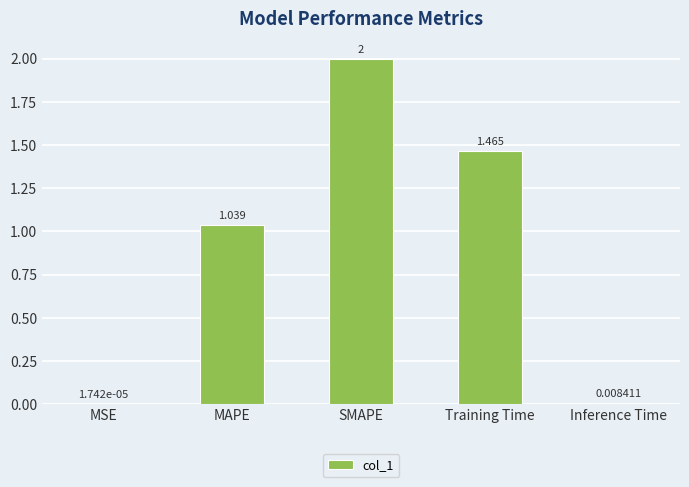

At which label is the value closest to 1?

MAPE